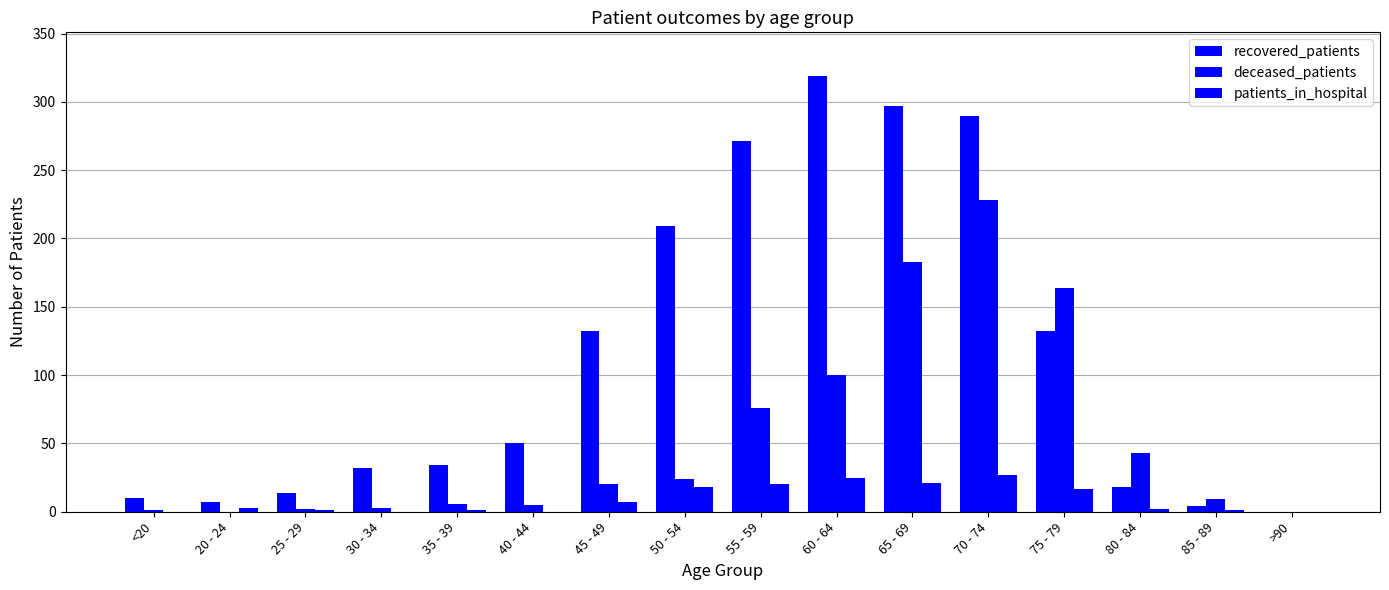

At which label does recovered_patients first exceed 50?

45 - 49